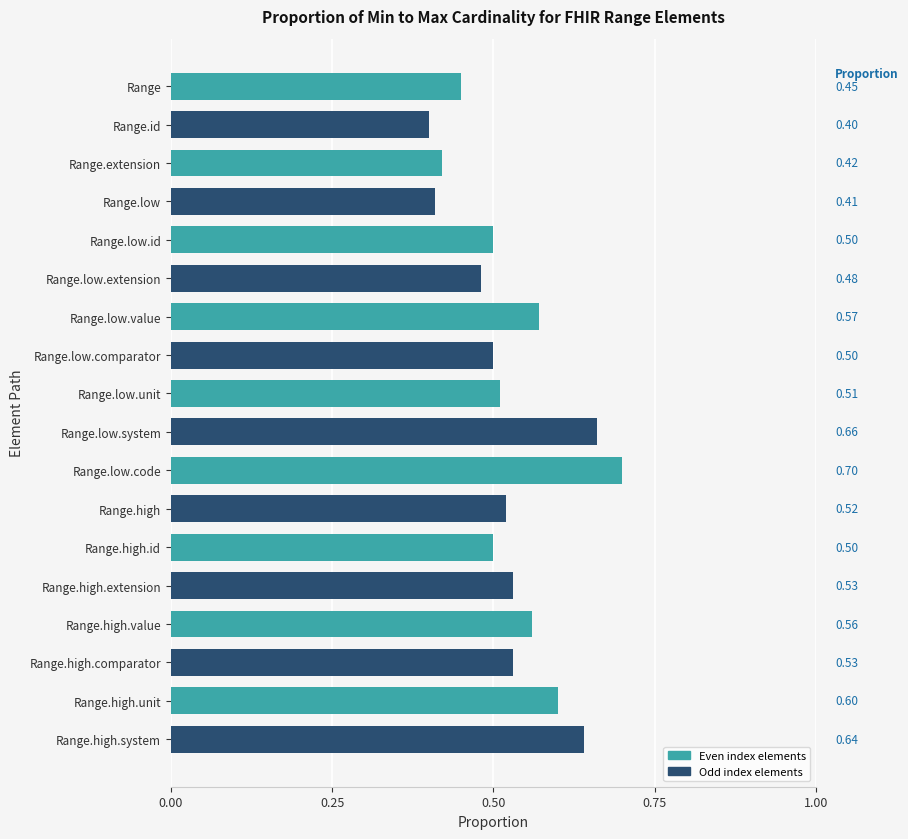

What is the difference between the maximum and minimum values?

0.3